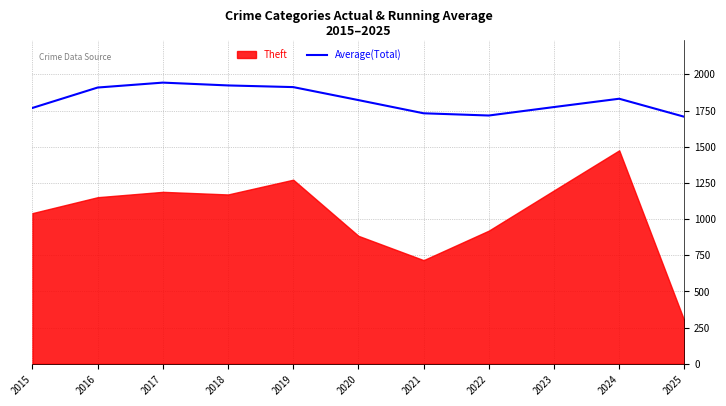

What is the value of the 11th point from the left?

1706.8